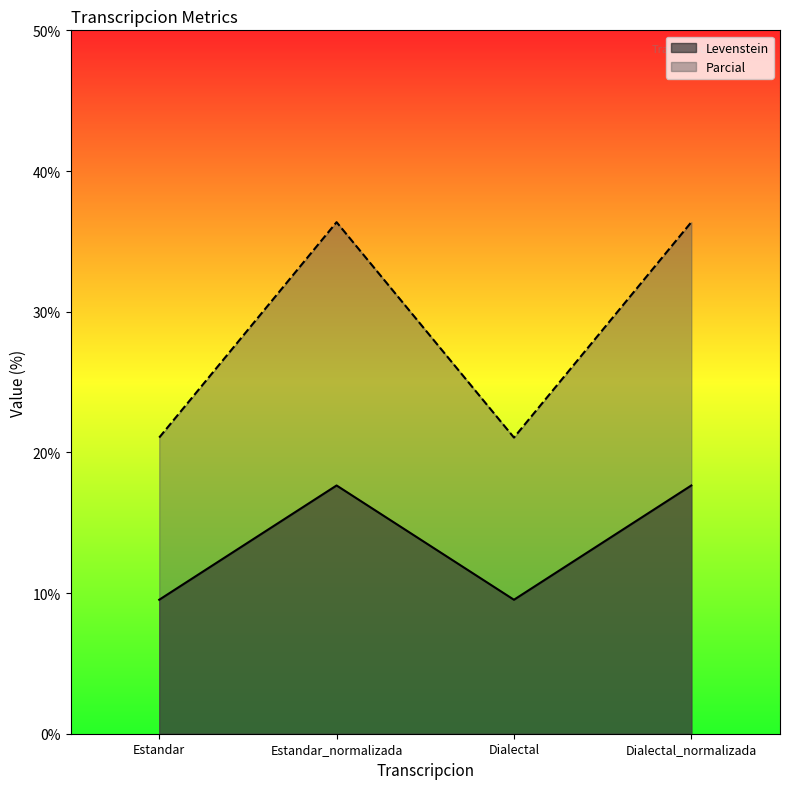

Where does the Levenstein series first go above 36?

Estandar_normalizada